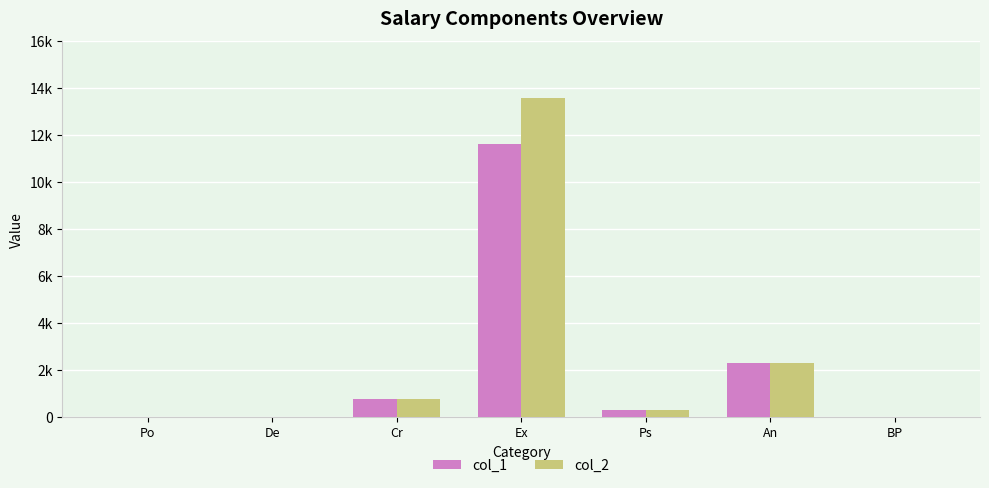

The col_1 series shows 785 at Cr. True or false?

True